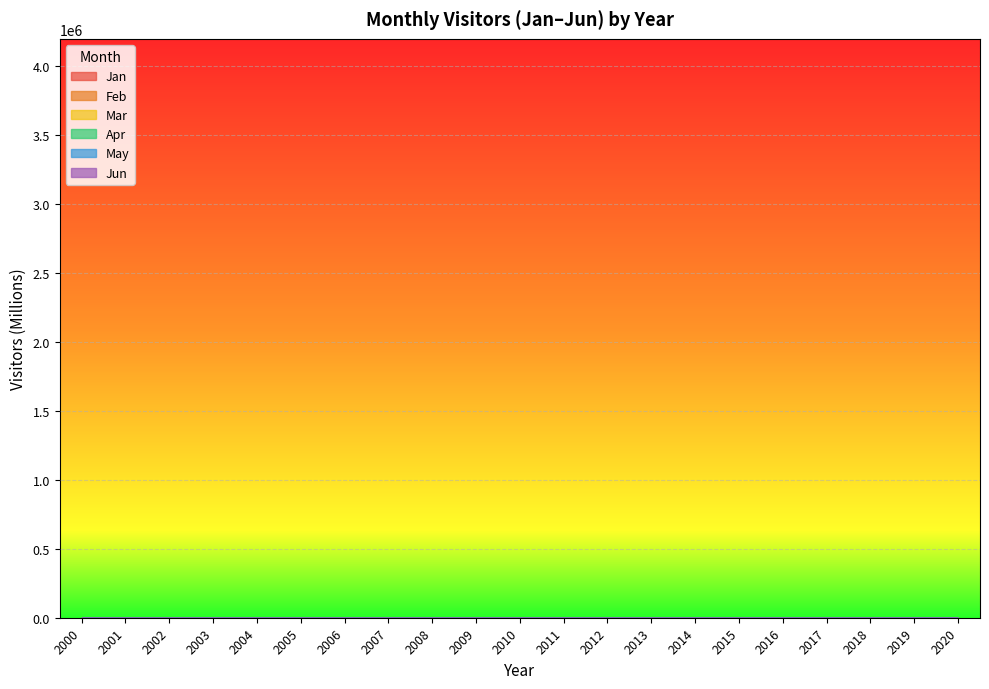

Is it true that Feb equals 780266 at 2011?

False